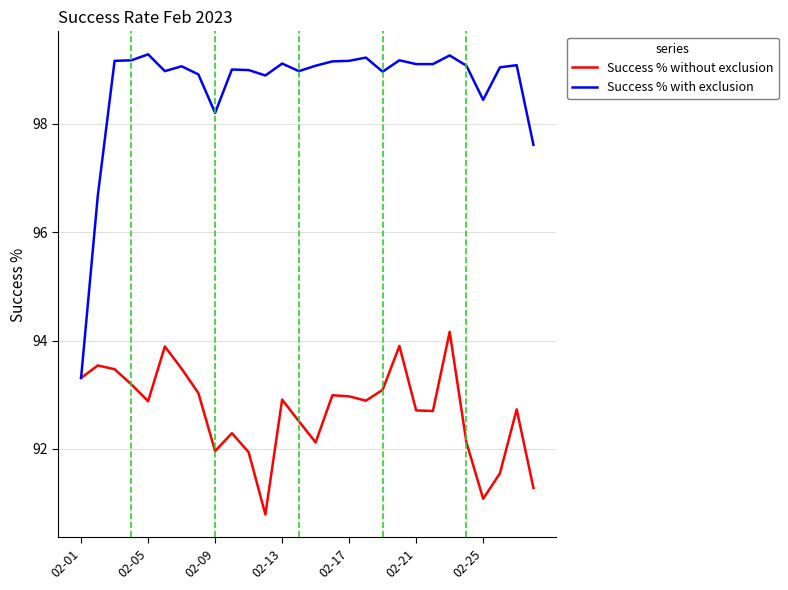

Which series has the largest range (max minus min)?

Success % with exclusion